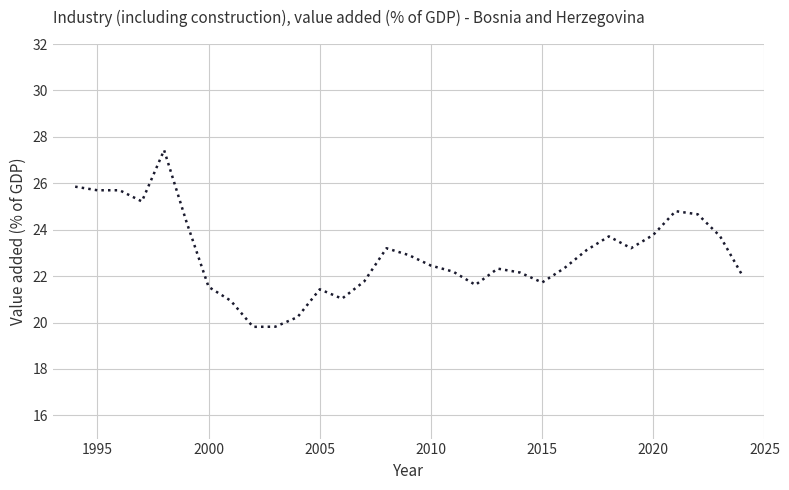

What is the smallest value displayed?

19.8